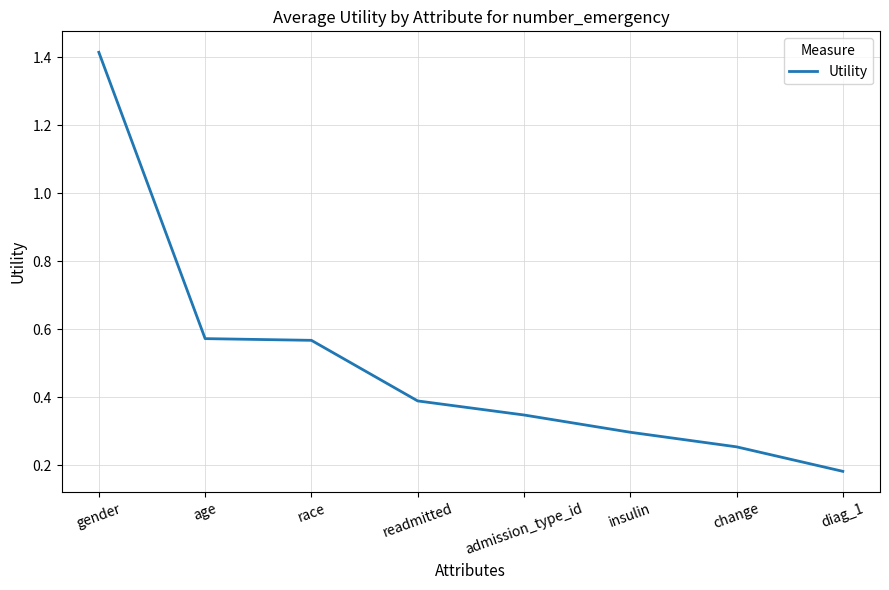

True or false: the data shows 0.5 at admission_type_id.

False